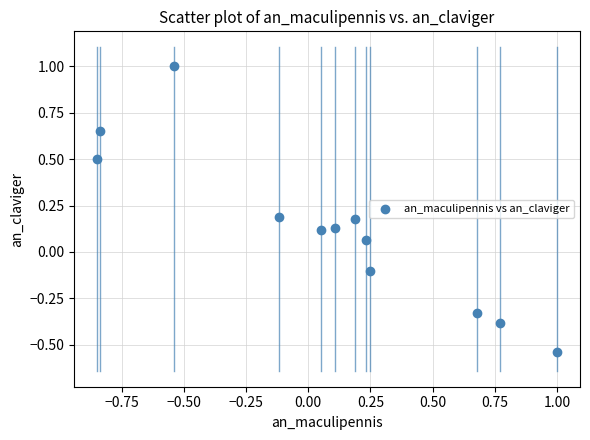

What is the range of Y values (max minus min)?

1.5